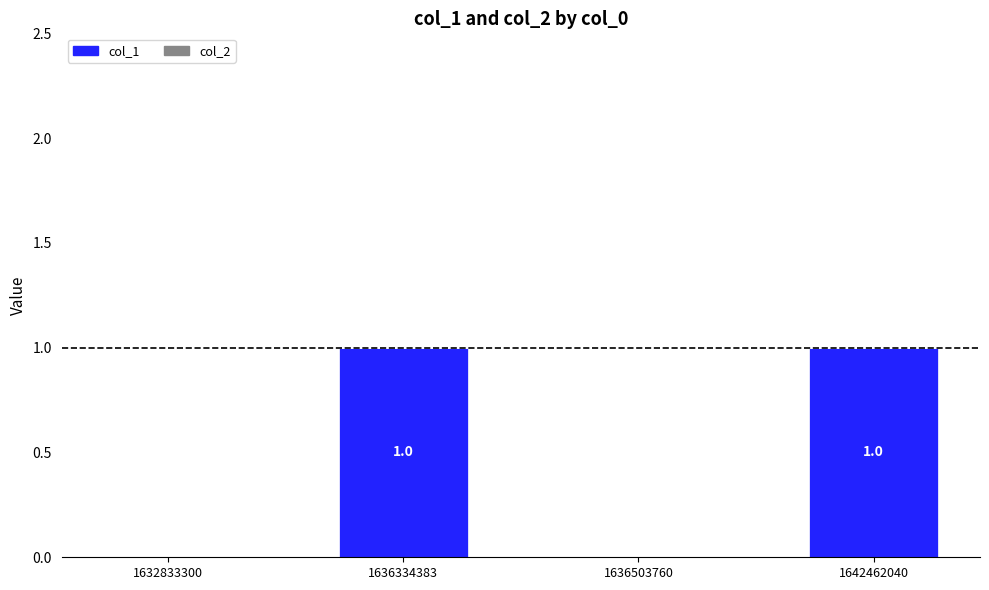

Reading right to left, extract all data points from this chart.

1642462040=1	1636503760=0	1636334383=1	1632833300=0